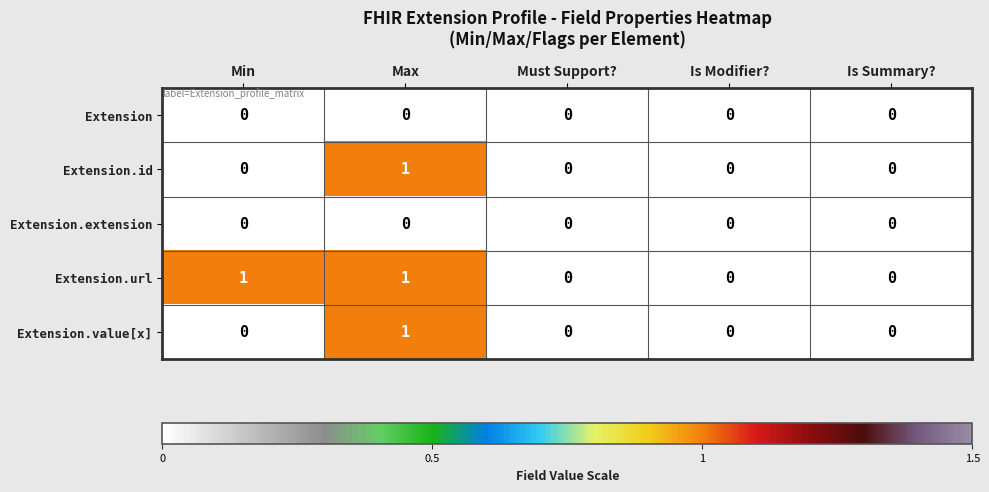

Is it true that Extension.url equals 0 at Is Summary??

True